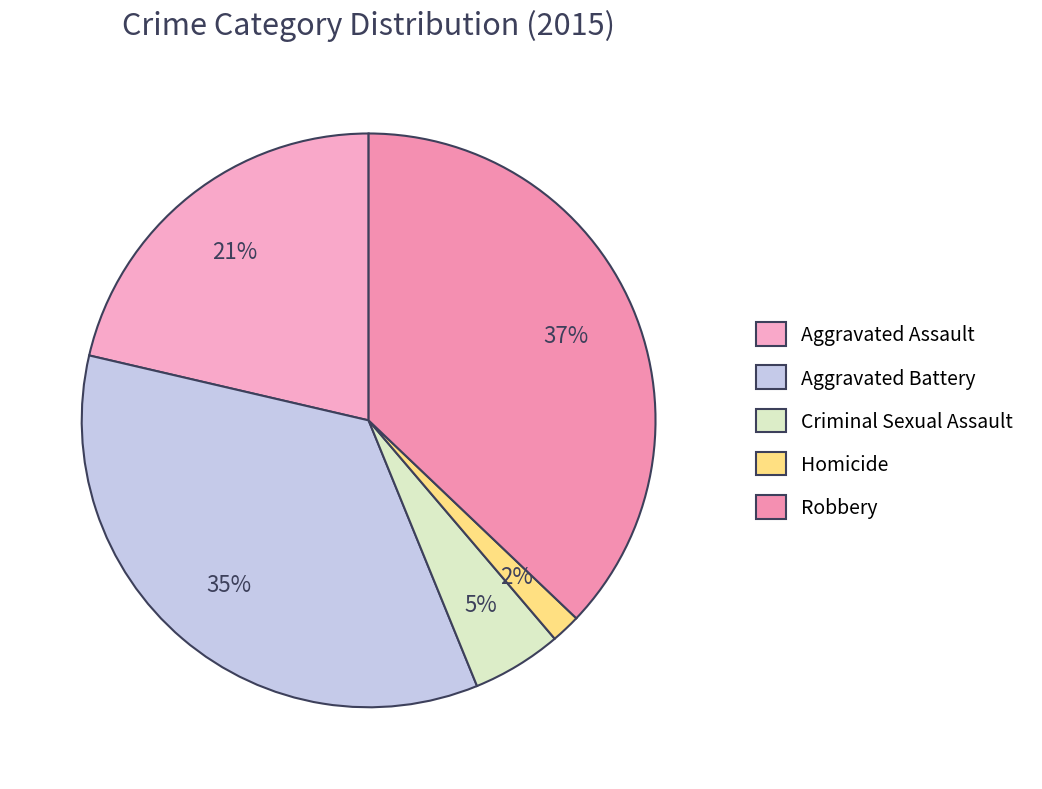

Rank the categories by value from lowest to highest.

Homicide, Criminal Sexual Assault, Aggravated Assault, Aggravated Battery, Robbery